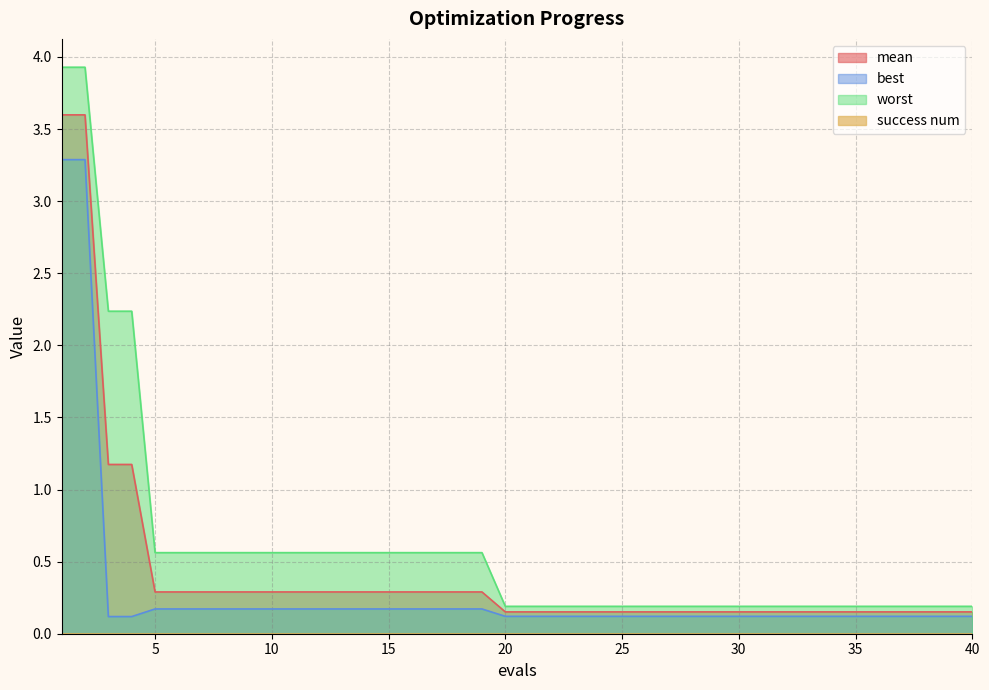

Is it true that worst equals 0.6 at 18?

True